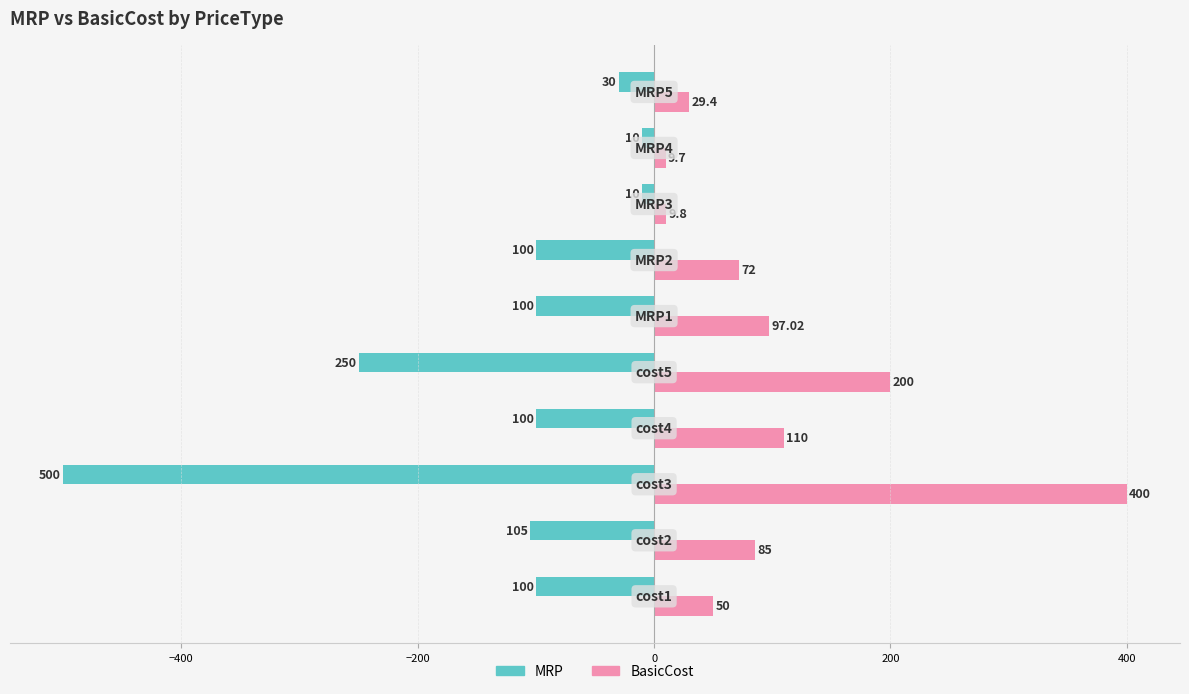

List the series in order of their peak value, highest first.

BasicCost, MRP